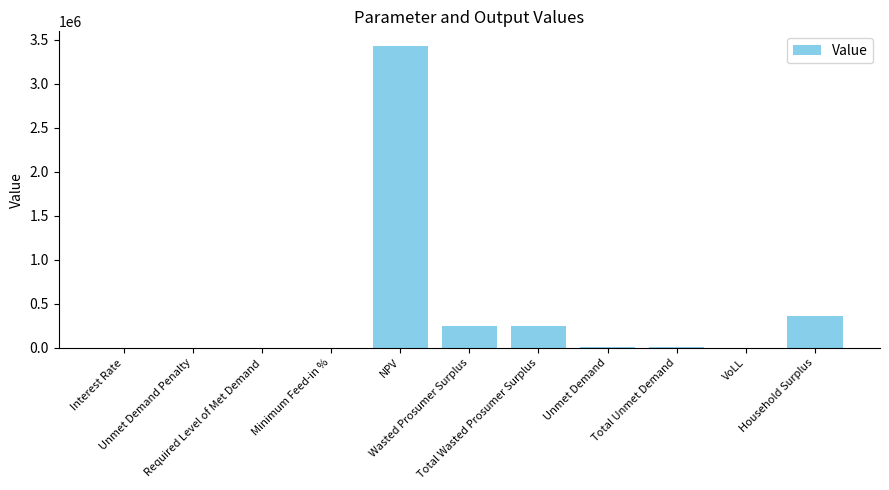

What is the maximum value shown in the chart?

3426880.7